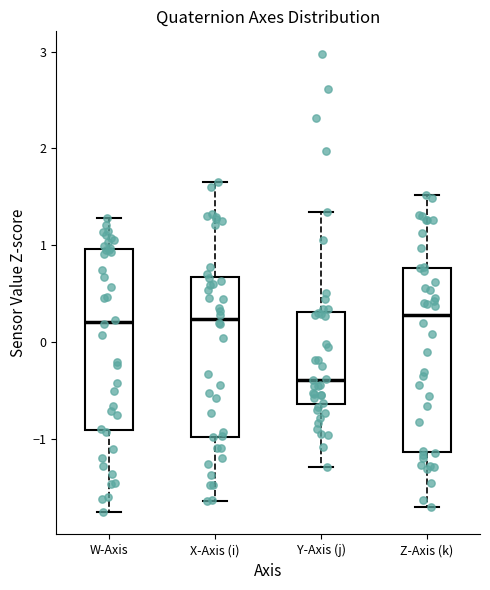

Reading left to right, read every box against the y-axis: the position of its median line, the range the box covers, and the ends of its whiskers. The values are not printed on the chart, so give them approximately, as read against the axis.

W-Axis: median 0.2, box -0.9 to 1.0, whiskers -1.7 to 1.3
X-Axis (i): median 0.2, box -1.0 to 0.7, whiskers -1.6 to 1.7
Y-Axis (j): median -0.4, box -0.6 to 0.3, whiskers -1.3 to 1.3
Z-Axis (k): median 0.3, box -1.1 to 0.8, whiskers -1.7 to 1.5